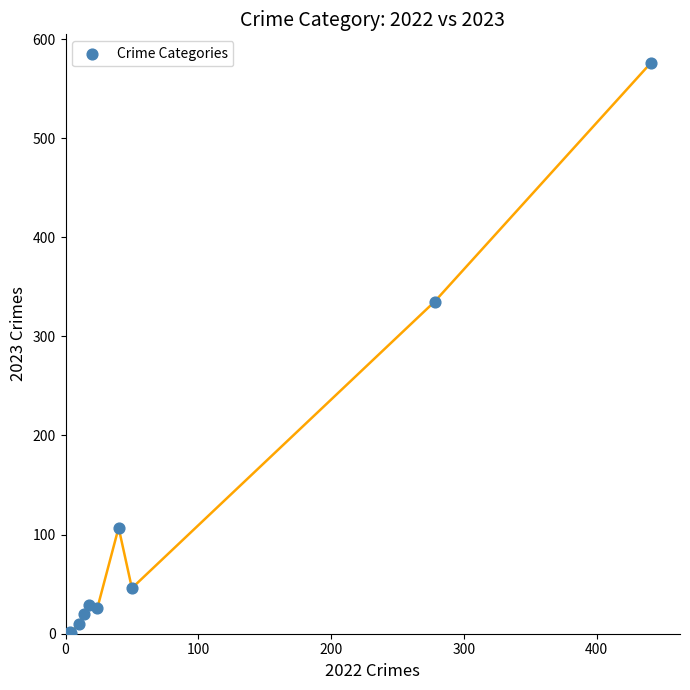

What Y value in the scatter plot is closest to 288?

335